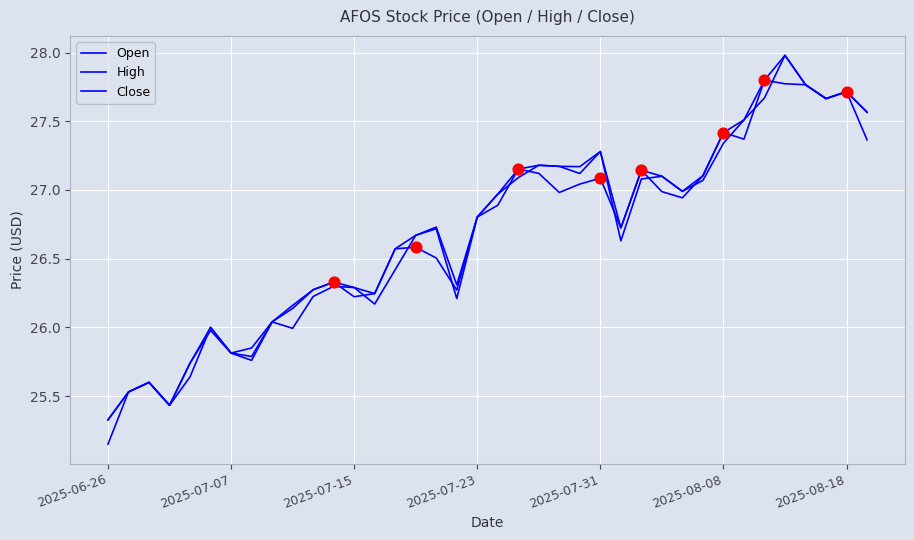

Is this an area chart (filled region under the line)?

No